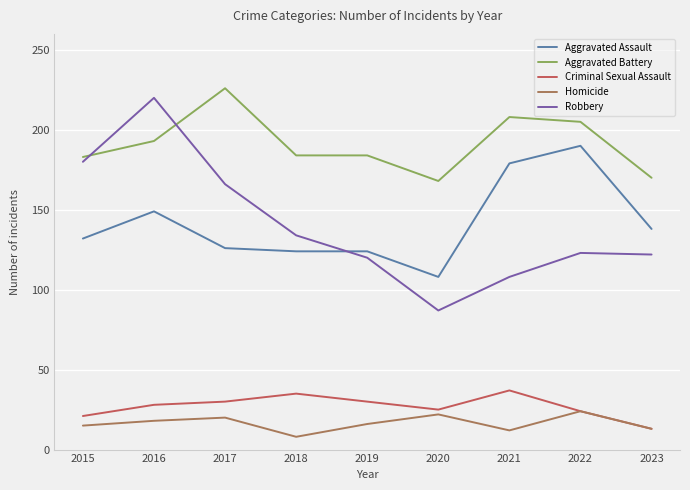

What is the minimum value shown in the chart?

8